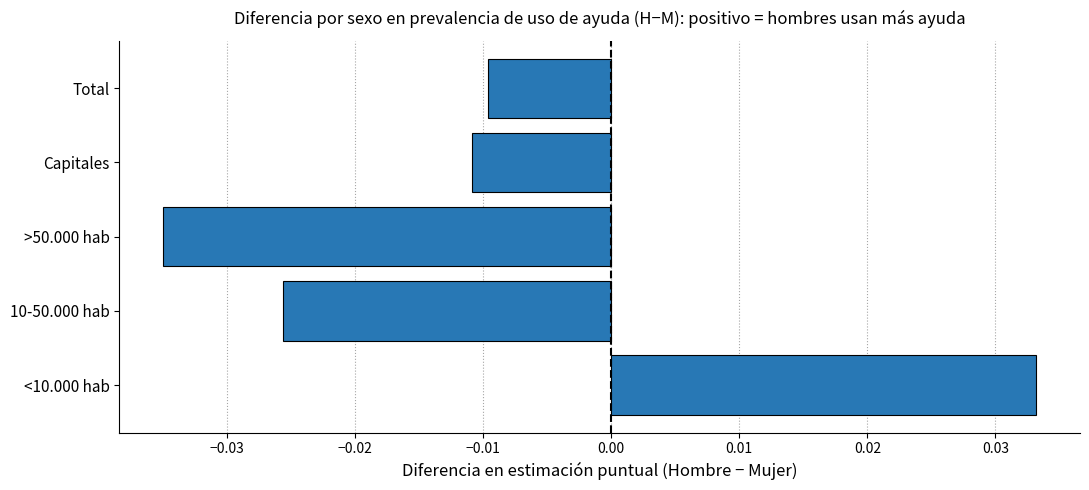

List the labels in order of value, smallest first.

>50.000 hab, 10-50.000 hab, Capitales, Total, <10.000 hab